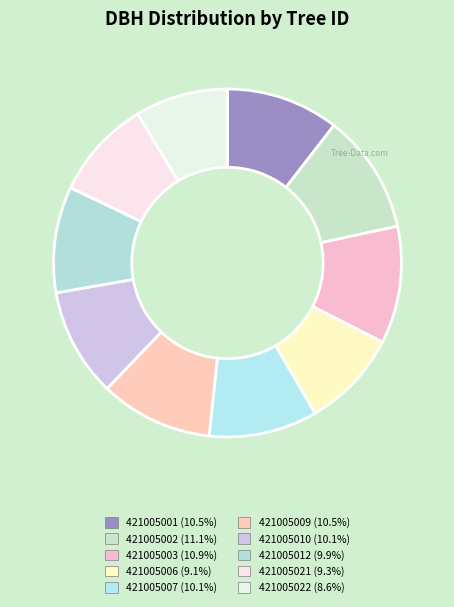

Rank the categories by value from highest to lowest.

421005002, 421005003, 421005001, 421005009, 421005010, 421005007, 421005012, 421005021, 421005006, 421005022